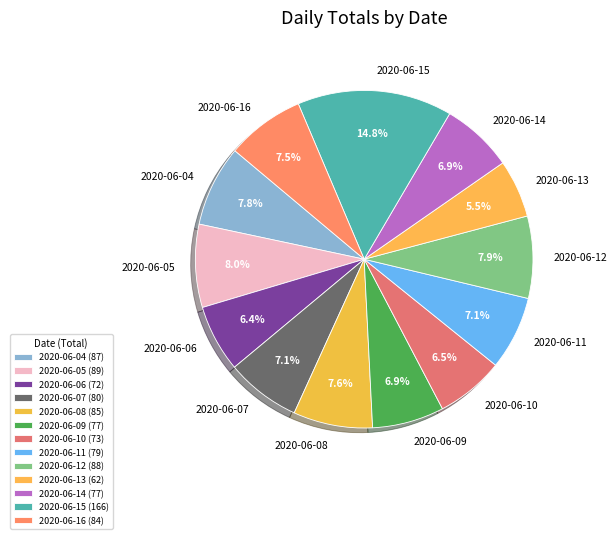

Combined, do 2020-06-08 and 2020-06-04 account for over 50%?

No